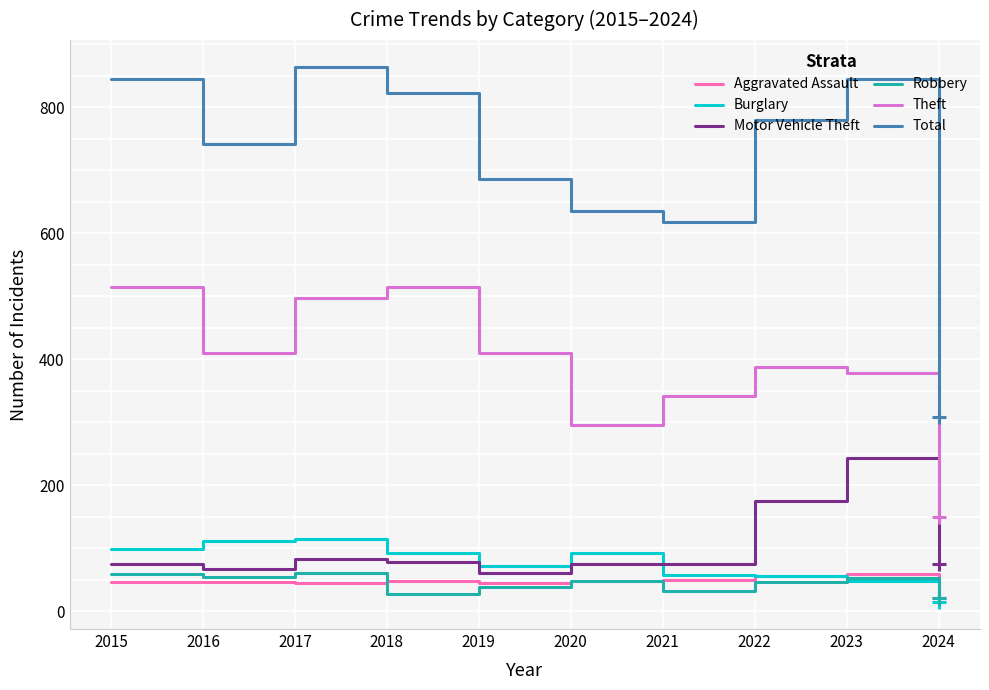

What is the total value across all series at 2021?

1173